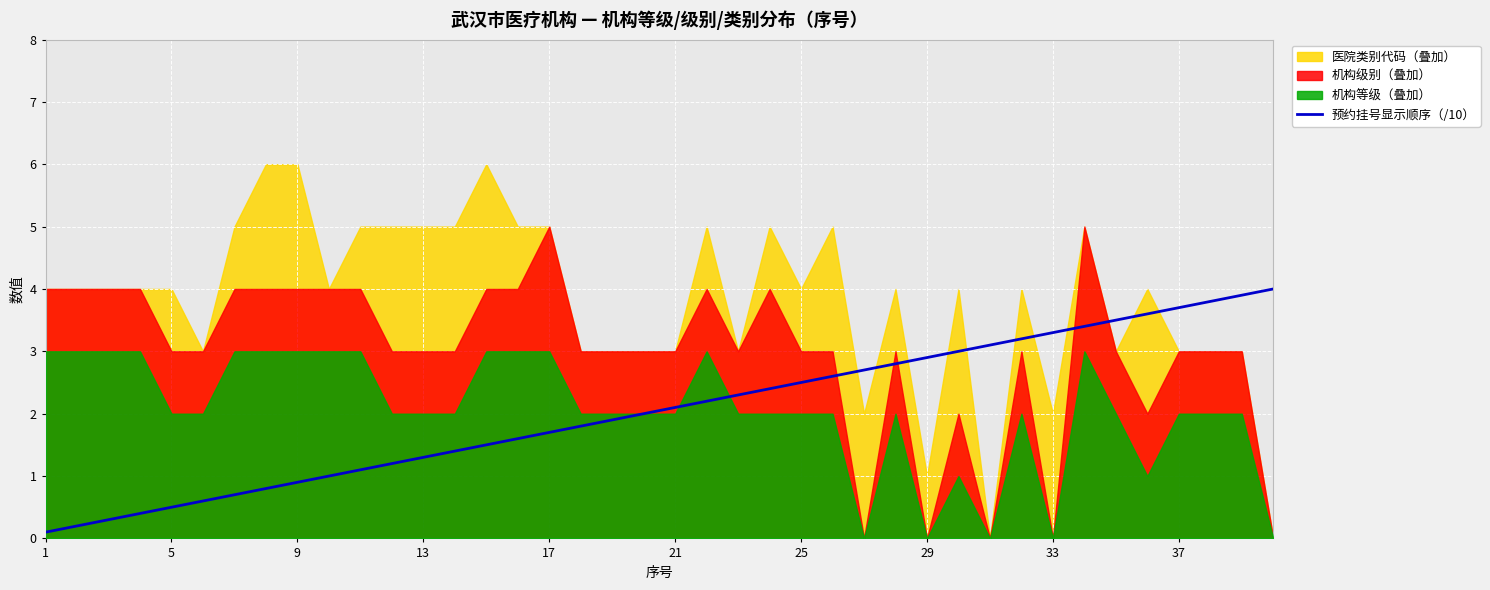

The value of 预约挂号显示顺序（/10） at 21 is 0.7. True or false?

False